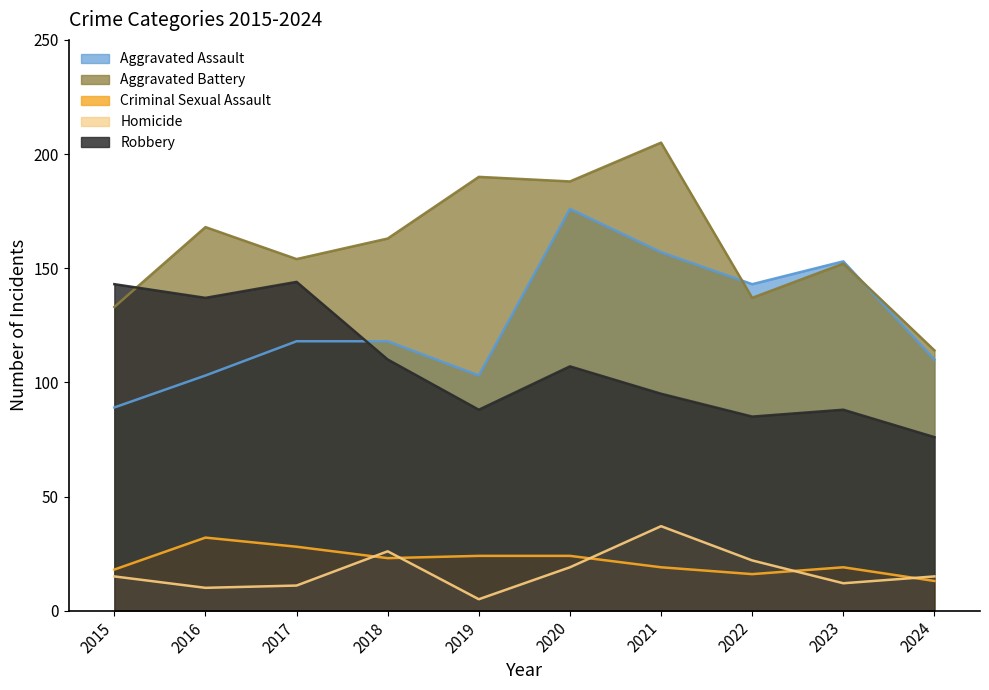

At how many categories does at least one series exceed 64?

10